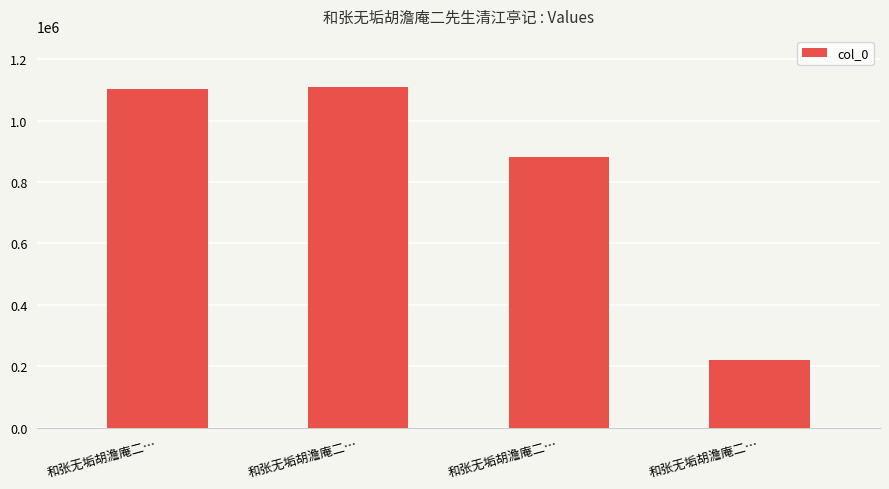

What is the sum of the values at 和张无垢胡澹庵二… and 和张无垢胡澹庵二…?

1982779